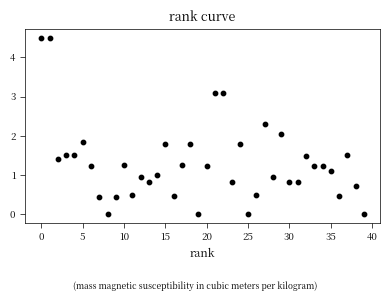

What is the range of Y values (max minus min)?

4.5